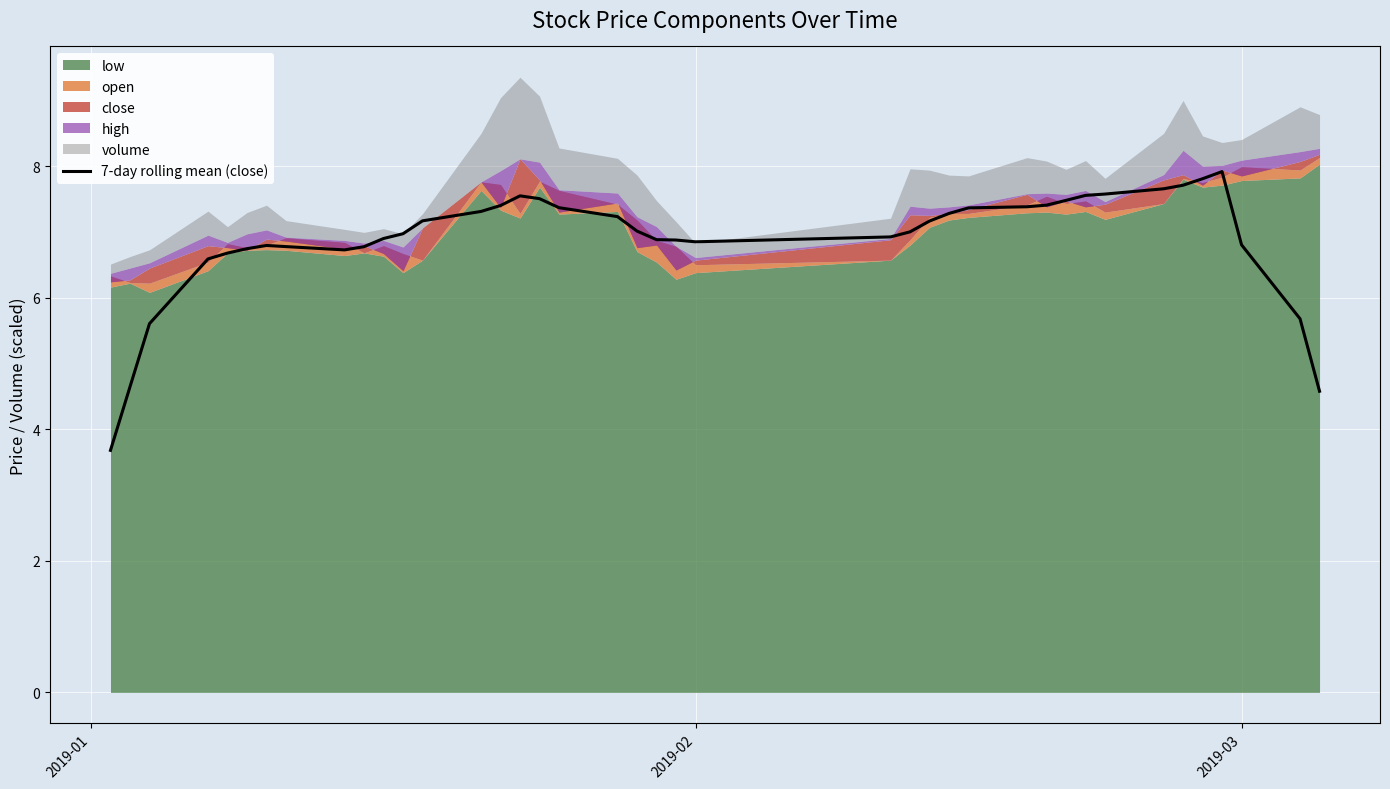

What is the average value?

6.9